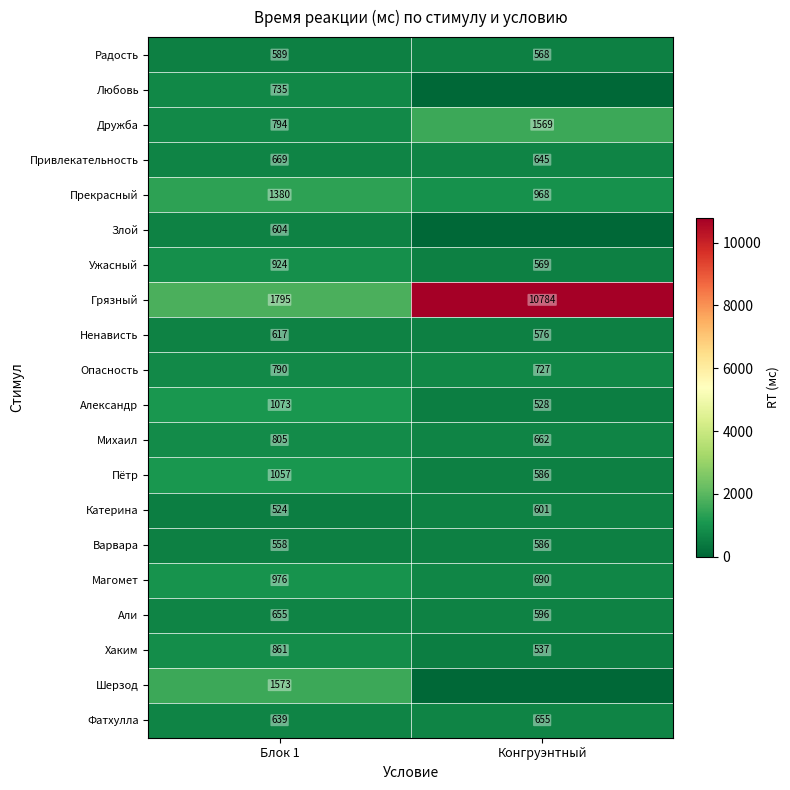

Is the value of Ненависть at Блок 1 greater than the value of Катерина at Конгруэнтный?

Yes